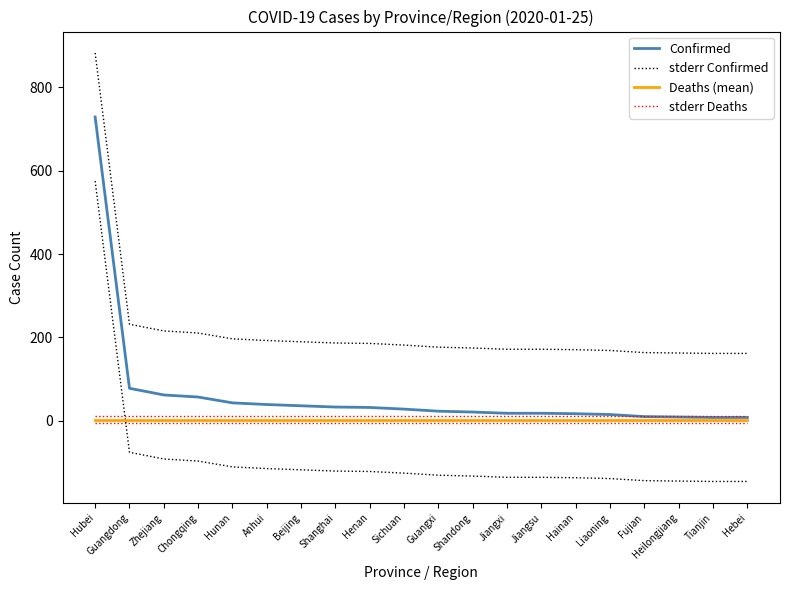

What is the label of the 17th point from the right?

Chongqing